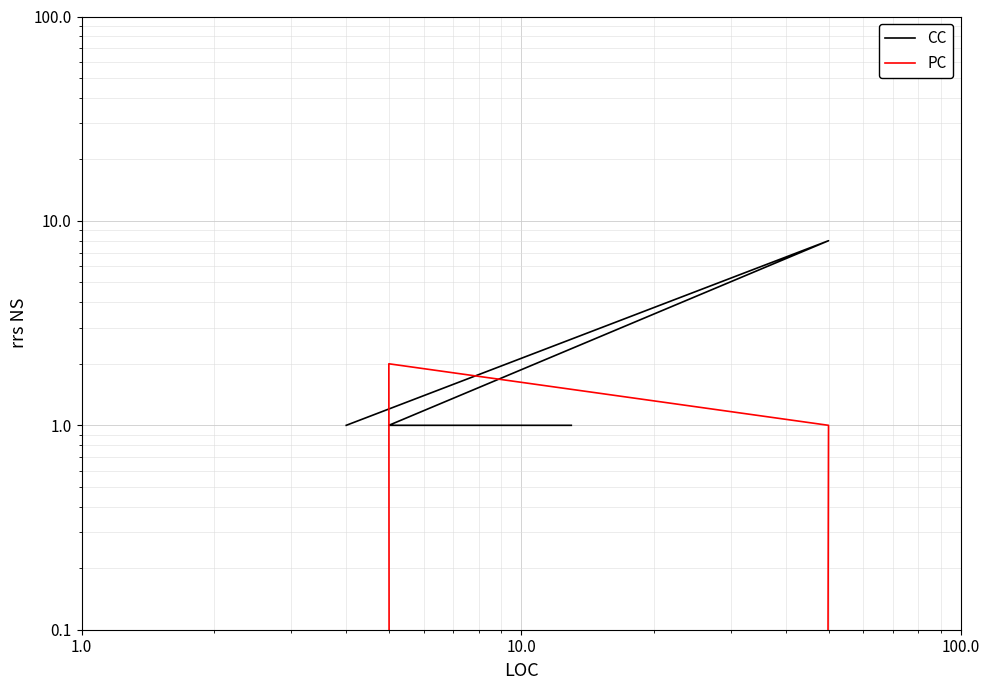

How many lines are shown in the chart?

2